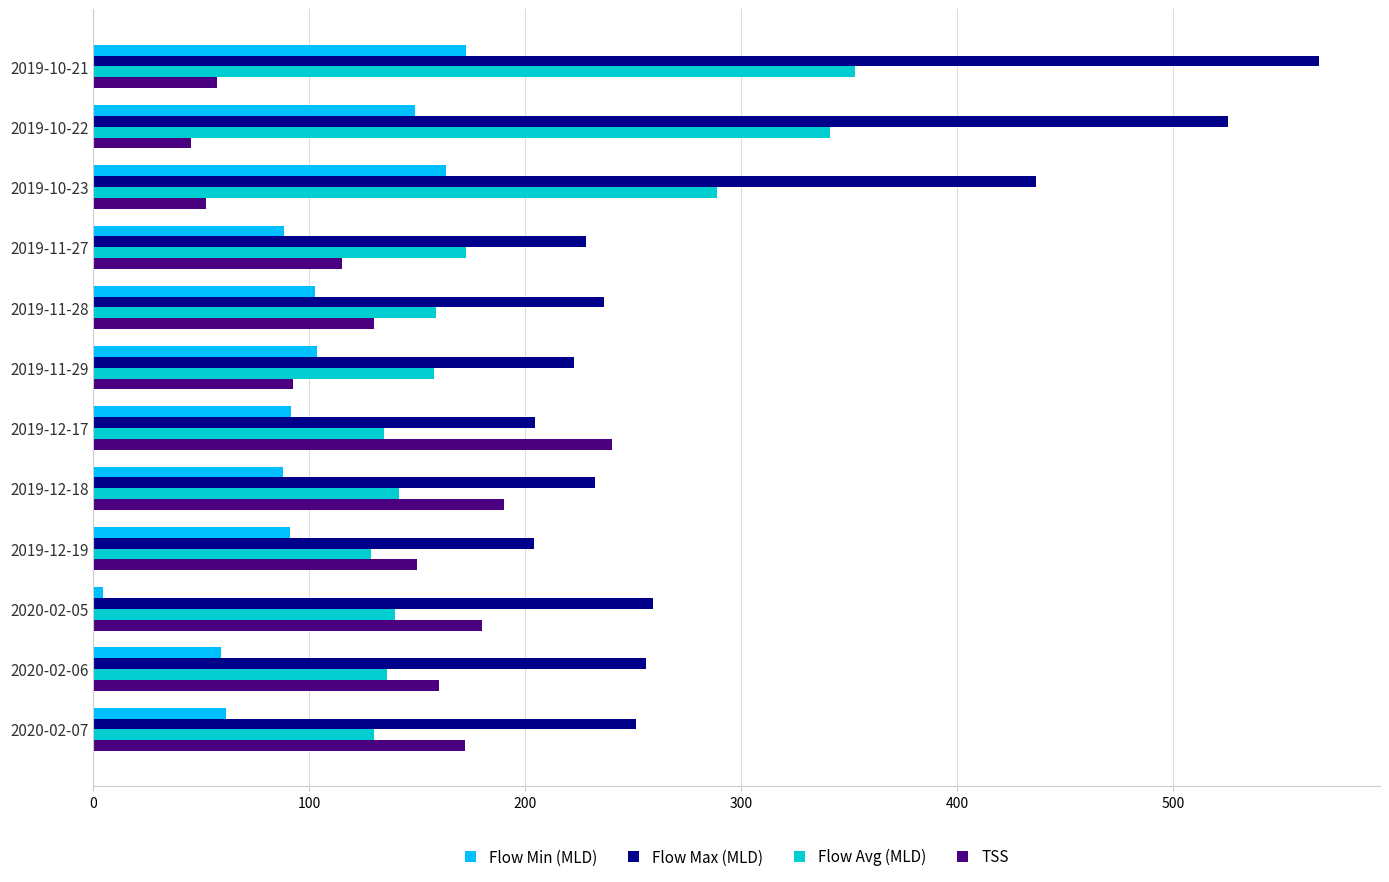

What is the sum of all Flow Max (MLD) values?

3623.2